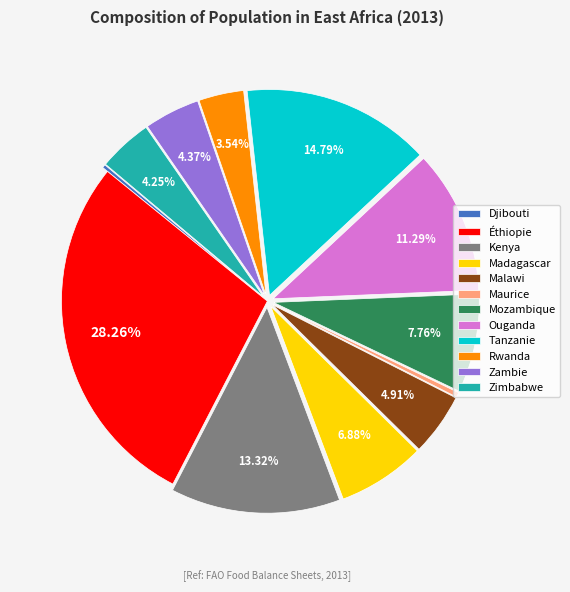

Approximately how many times larger is the value at Kenya compared to Malawi?

2.7